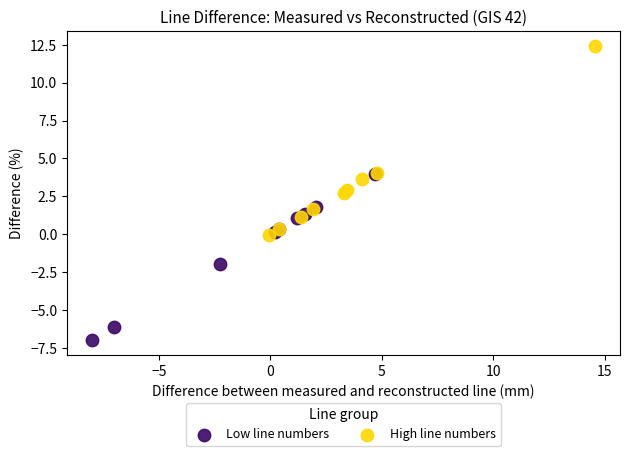

Which series reaches the maximum Y coordinate?

High line numbers